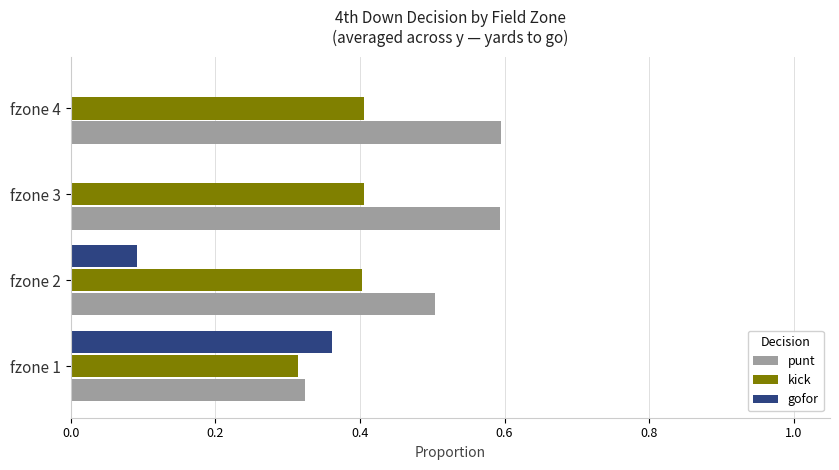

What is the sum of all punt values?

2.0